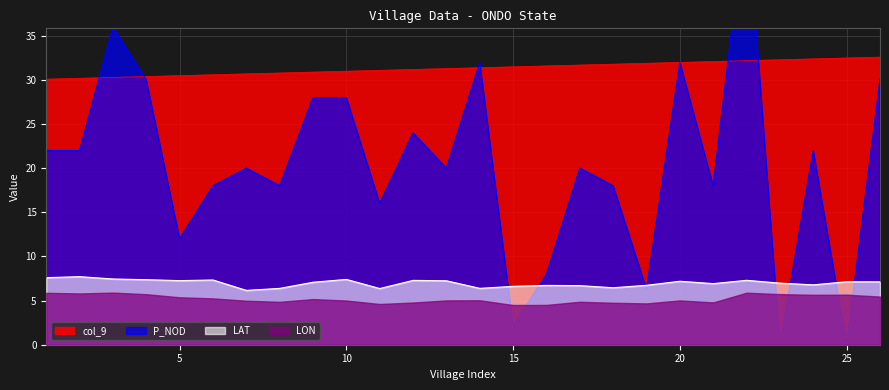

Which category has the highest value across all series?

22